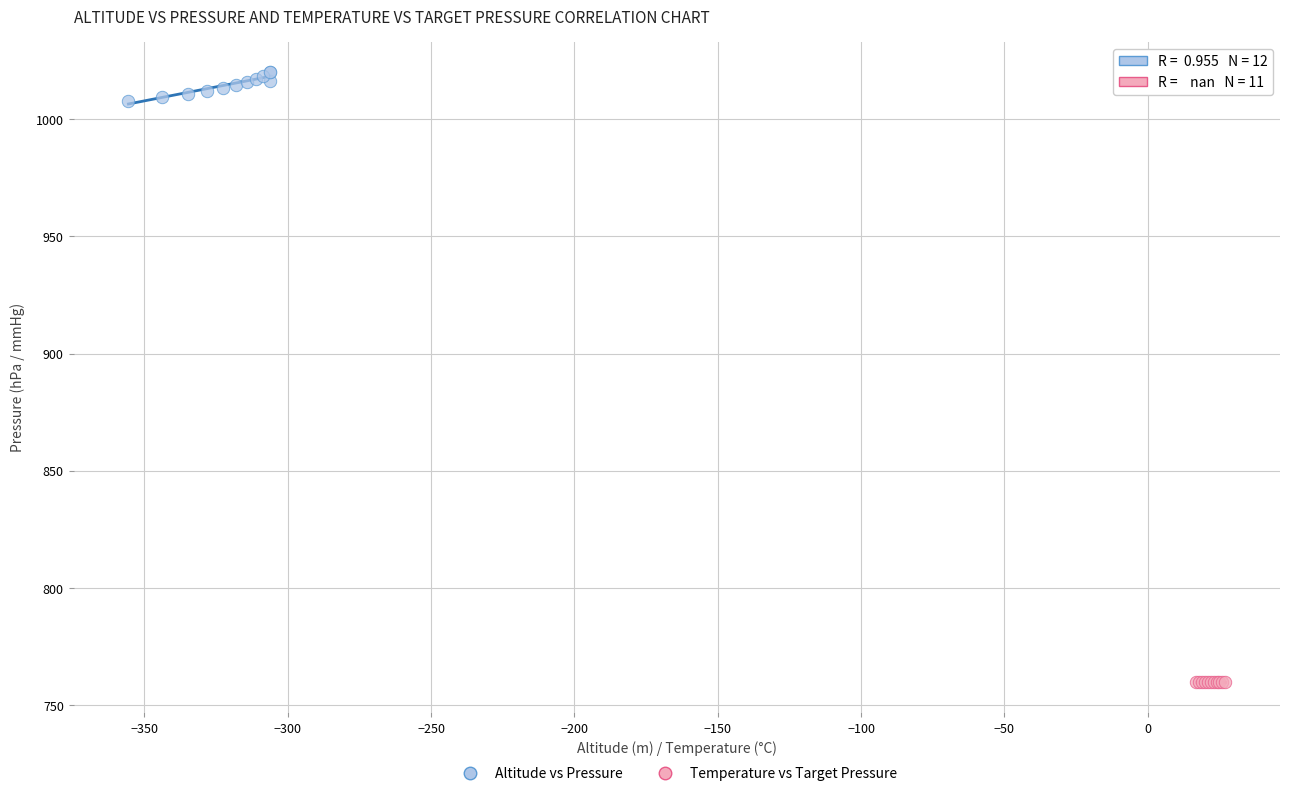

Which series contains the lowest Y value?

Temperature vs Target Pressure